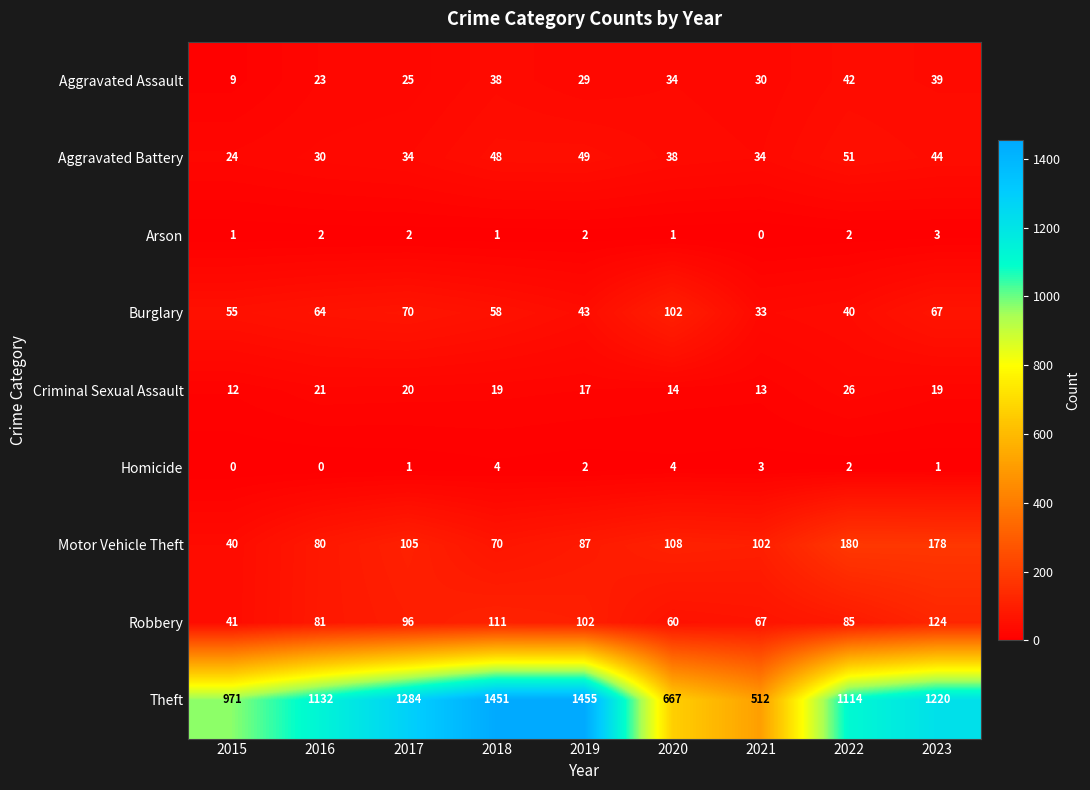

What is the sum of all Aggravated Battery values?

352